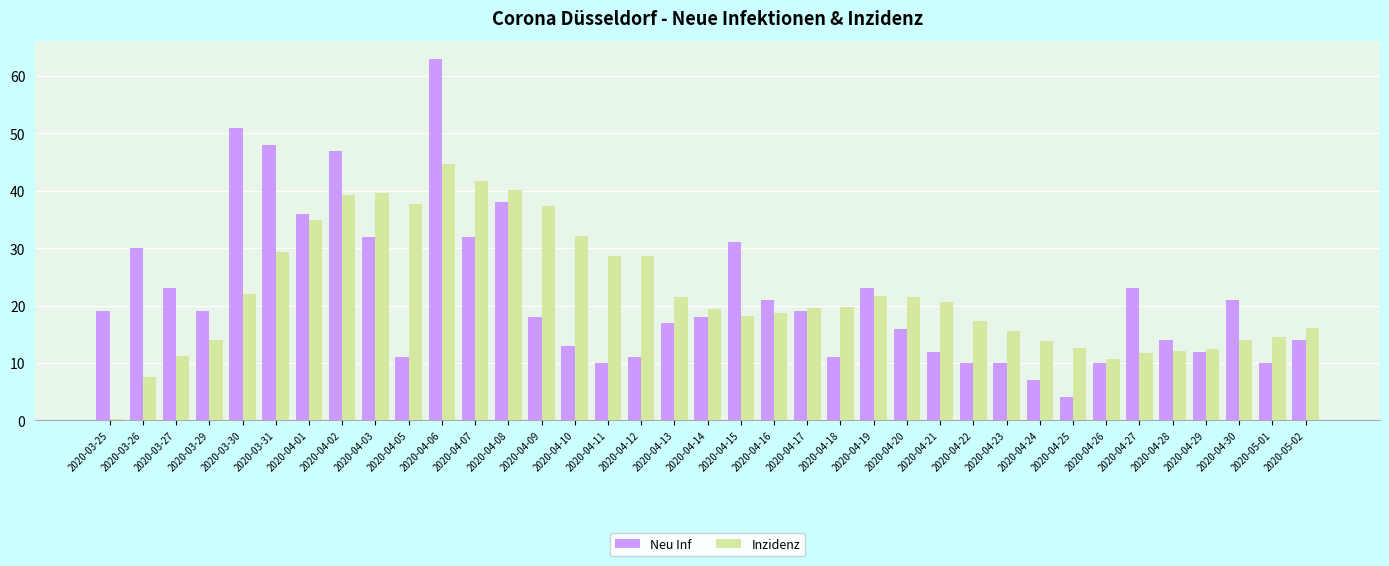

What is the average value of the Neu Inf series?

21.7